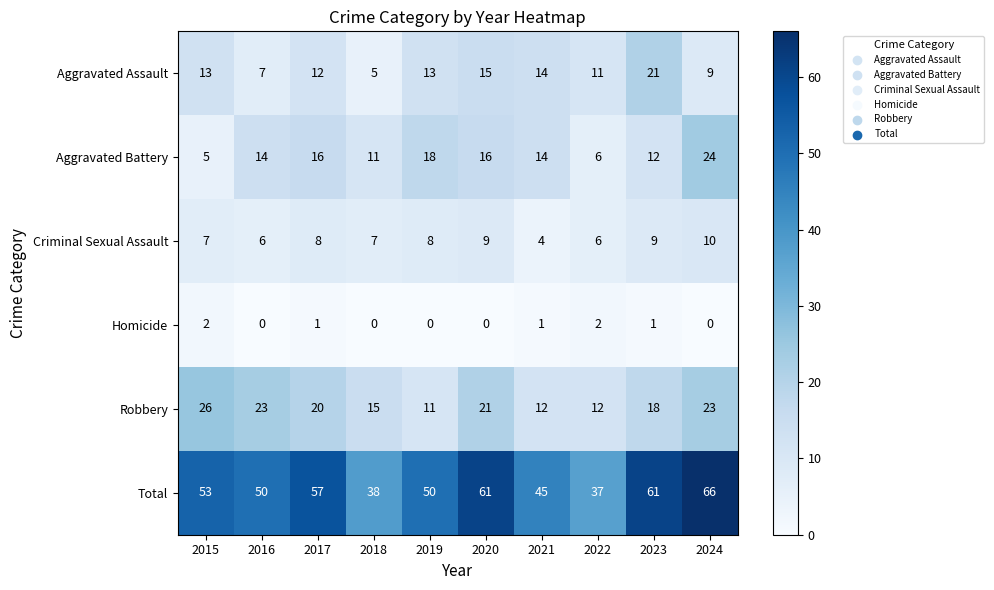

How many distinct data groups are displayed?

6